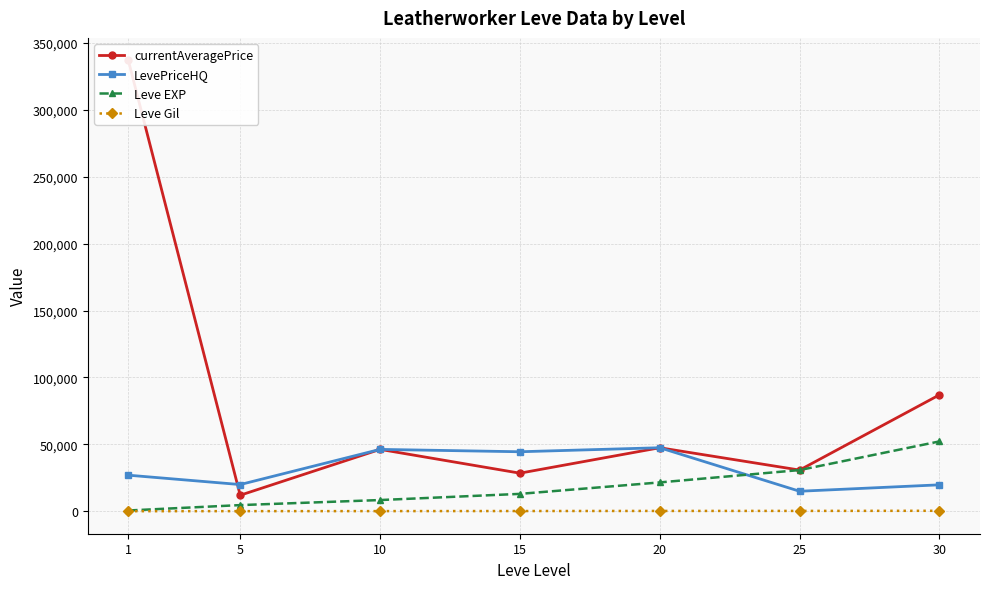

Reading left to right, extract all data points from this chart.

currentAveragePrice: 336777.8	12028.0	46266.7	28501.2	47500.0	30820.0	87000.0
LevePriceHQ: 27000.0	20000.0	46266.7	44500.0	47500.0	15000.0	19800.0
Leve EXP: 630.0	4660.0	8430.0	13040.0	21600.0	30820.0	52220.0
Leve Gil: 112.0	140.0	170.0	226.0	295.0	317.0	410.0